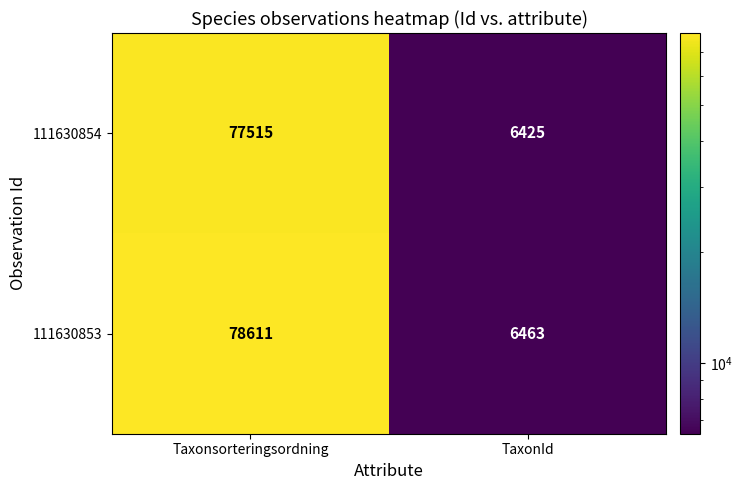

Reading right to left, list all the values displayed in this chart.

111630854: 6425	77515
111630853: 6463	78611